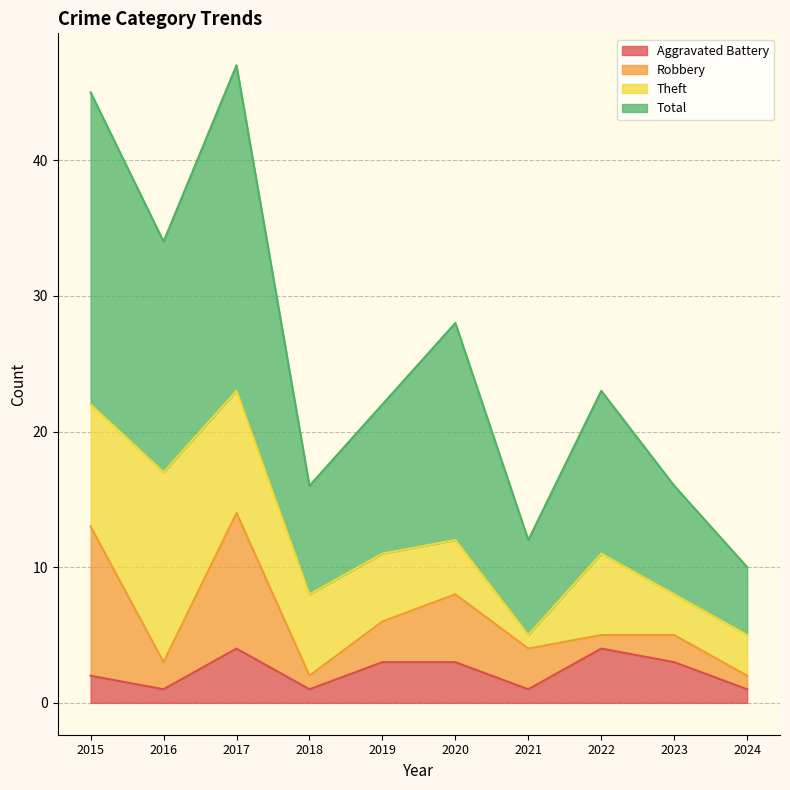

How many lines are shown in the chart?

4